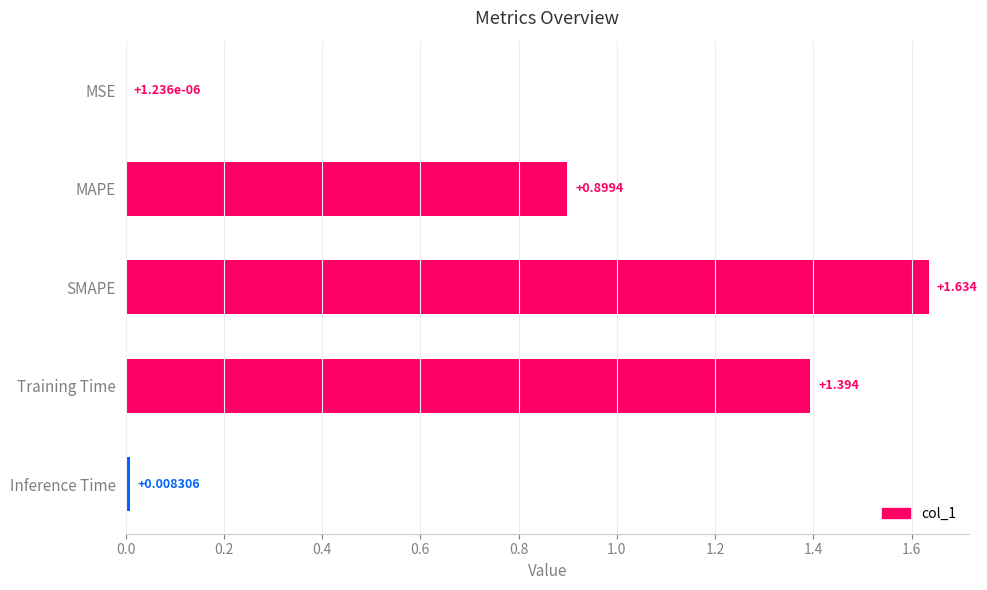

At which category does the chart reach its peak across all series?

SMAPE